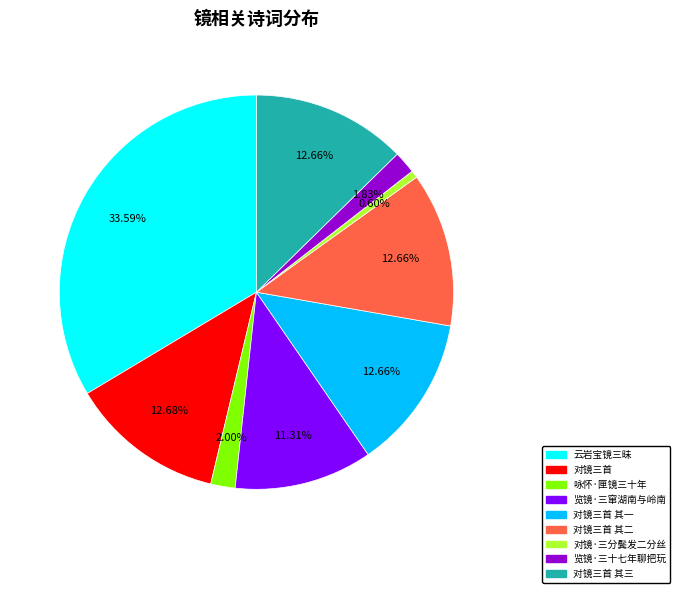

To the nearest percent, what is the difference between the largest and smallest slice percentages?

33%